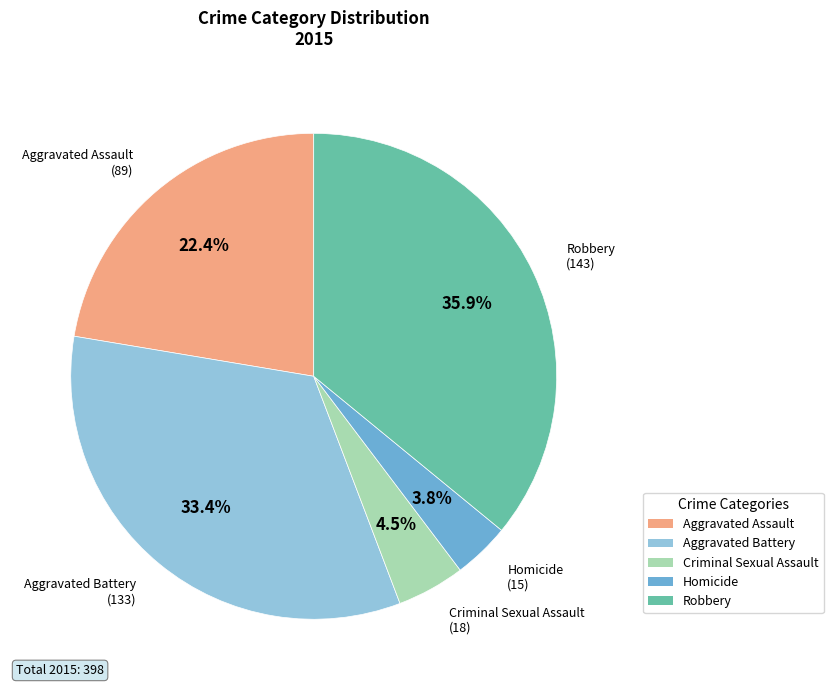

What is the total percentage of Criminal Sexual Assault and Homicide?

8.3%